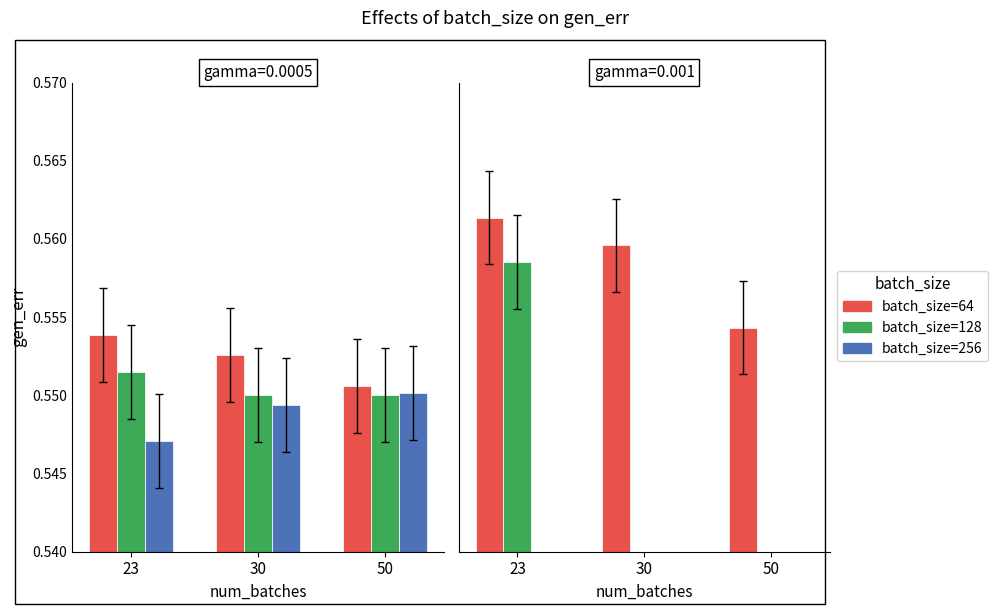

How many bars are there in each group?

3